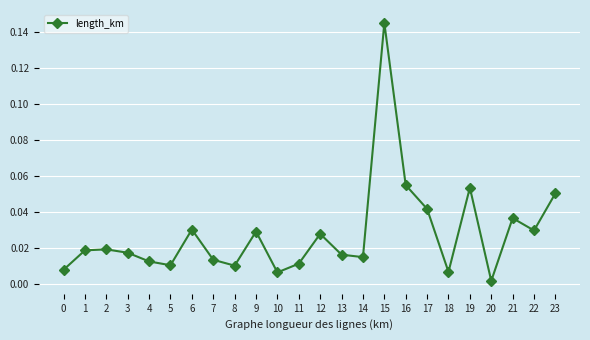

How many points are lower than both their immediate neighbors (excluding endpoints)?

7